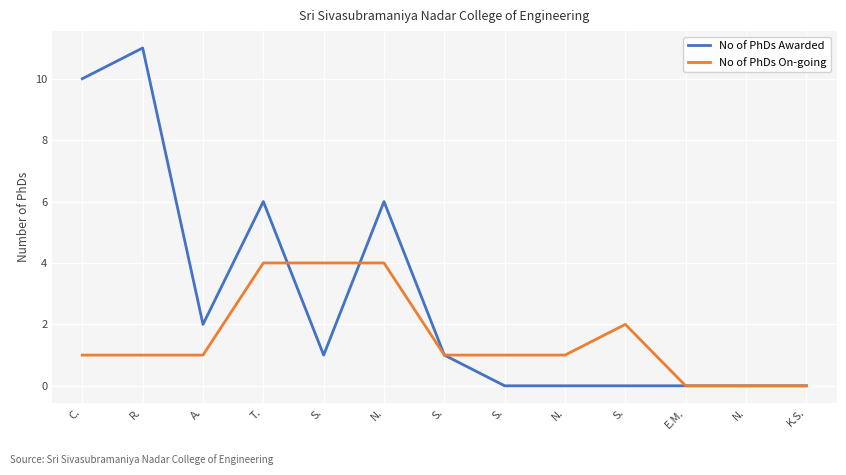

Does the chart display data point markers on the line(s)?

No